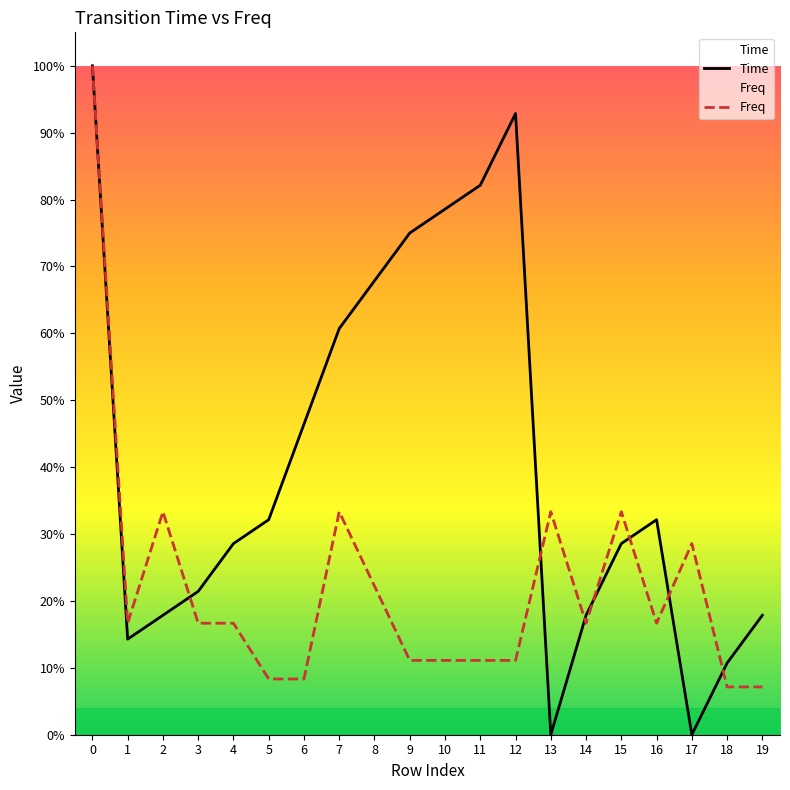

What is the difference between the maximum and second lowest values in the Freq series?

0.9